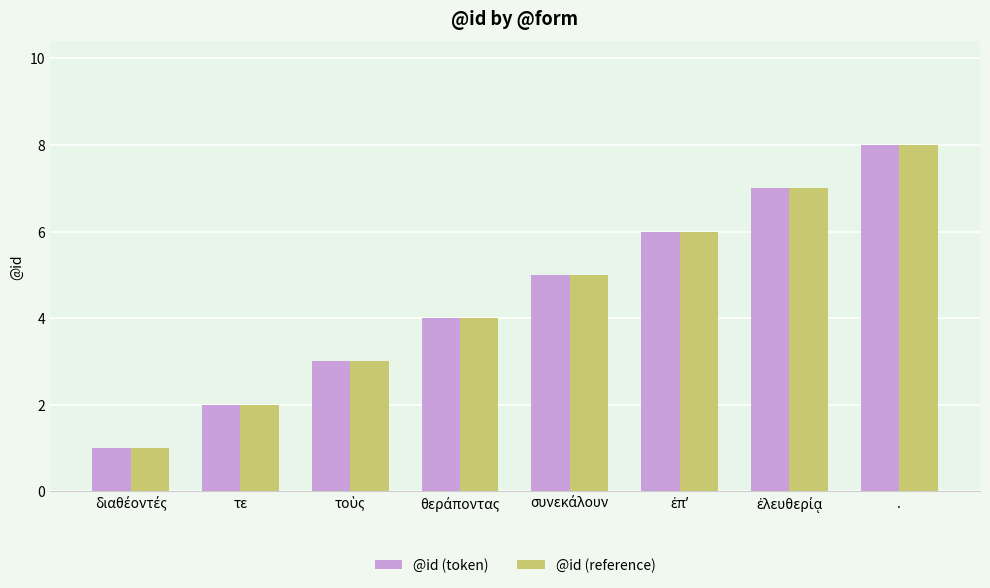

How many bars are there in total?

16